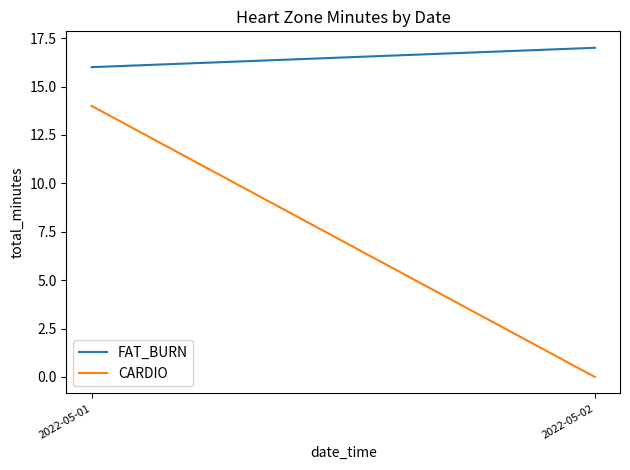

Which has a higher value, 2022-05-02 or 2022-05-01?

2022-05-02